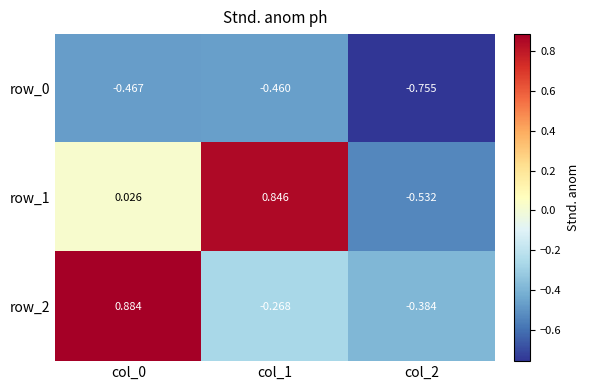

Which series has the largest range (max minus min)?

row_1